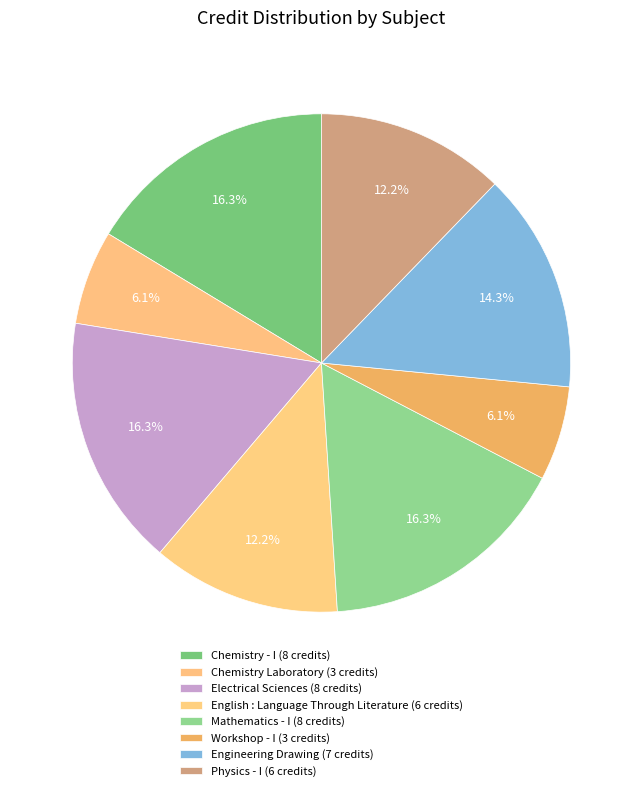

How many slices are in this pie chart?

8